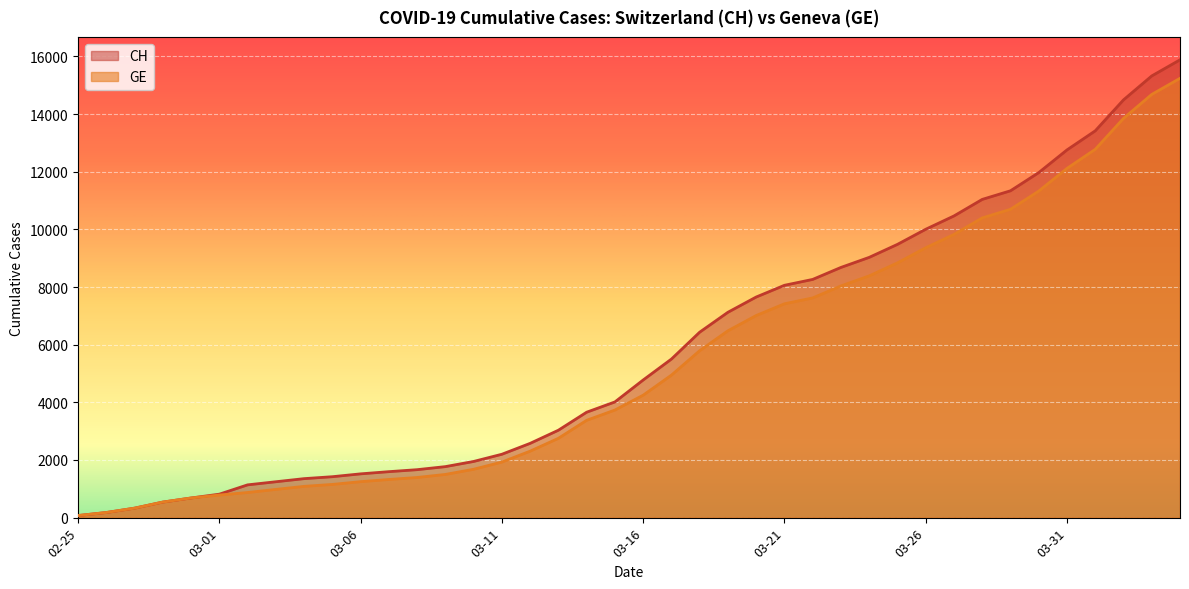

What are all the series names shown in the legend?

CH, GE